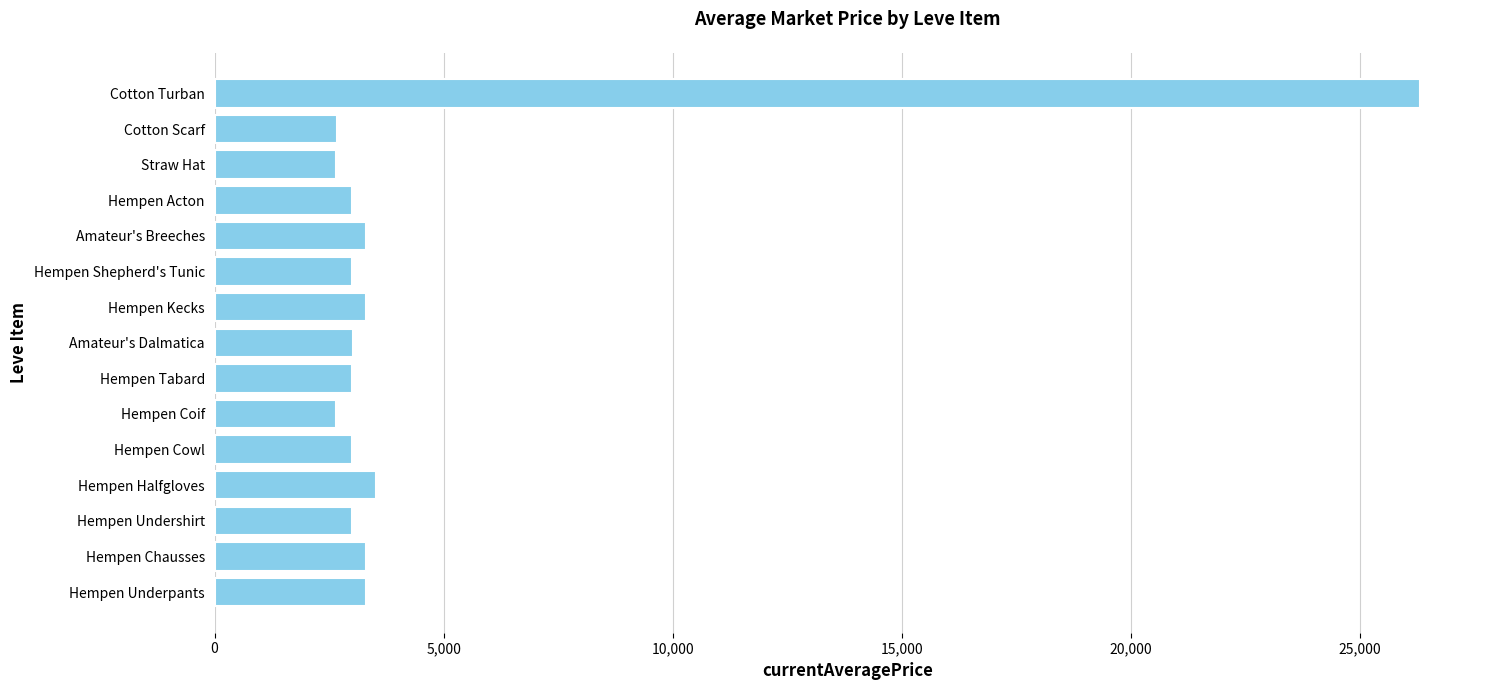

Which category has the highest value across all series?

Cotton Turban